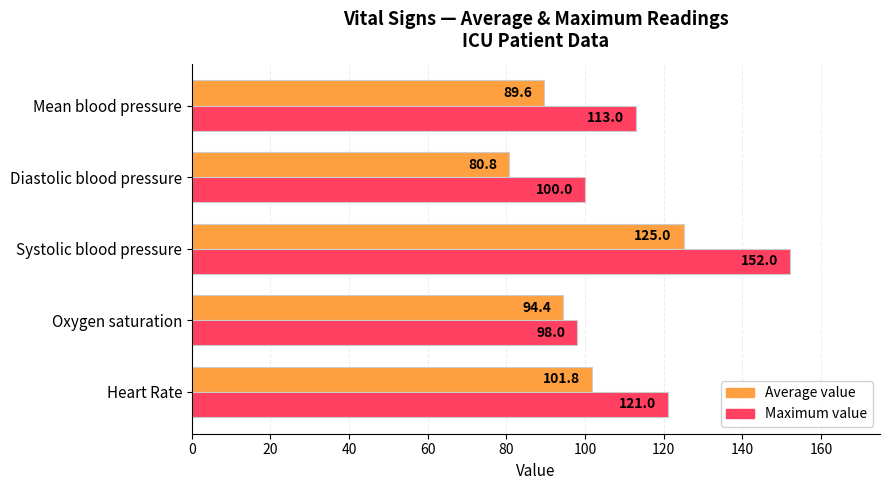

What is the difference between the highest and lowest values at Heart Rate?

19.2